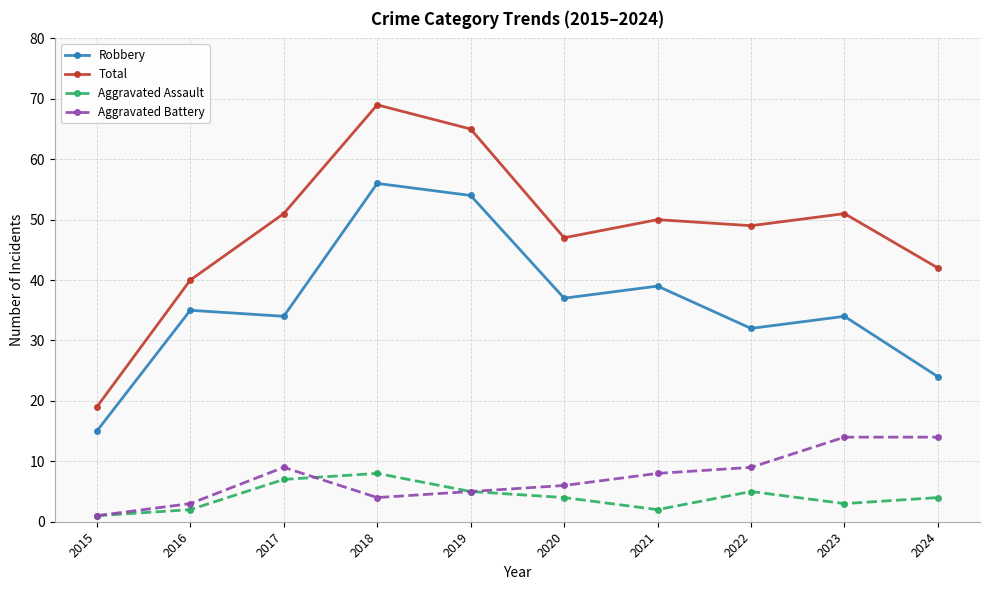

List the series in order of their peak value, highest first.

Total, Robbery, Aggravated Battery, Aggravated Assault